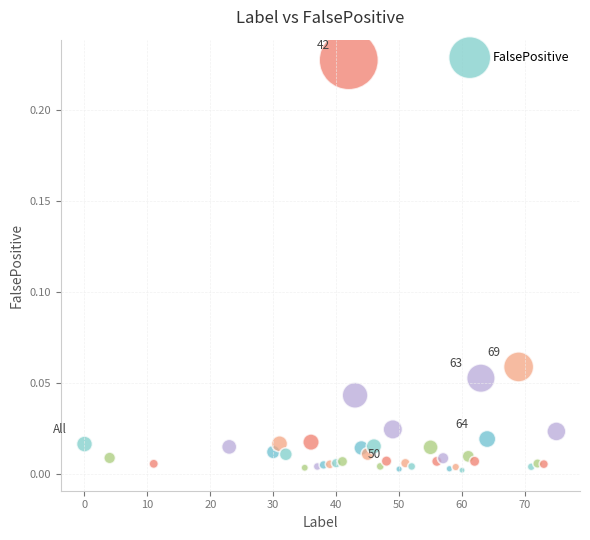

What is the range of X values (max minus min)?

75.0